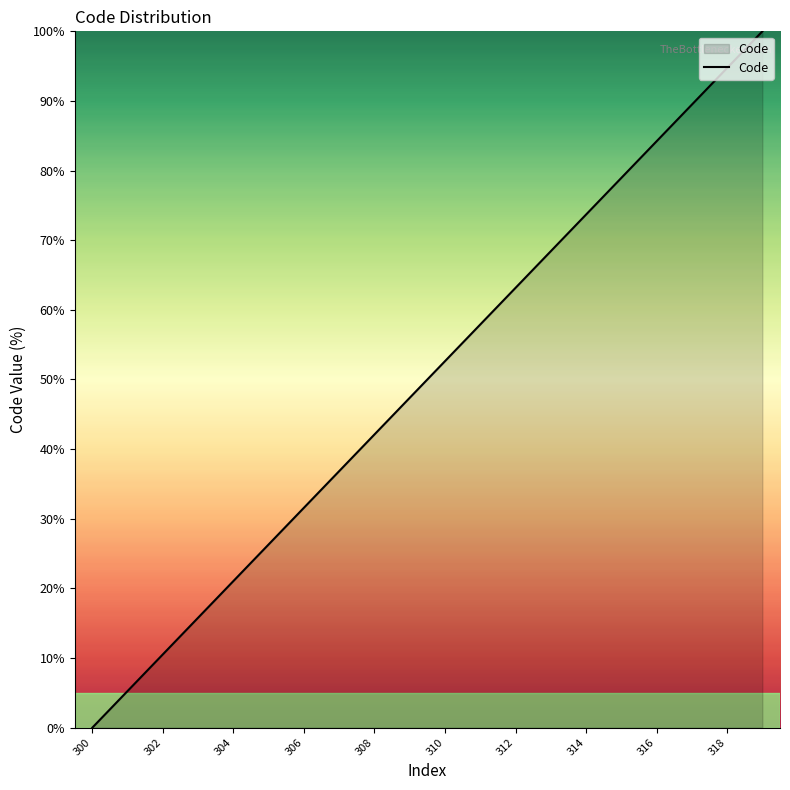

What is the maximum value shown in the chart?

100.0